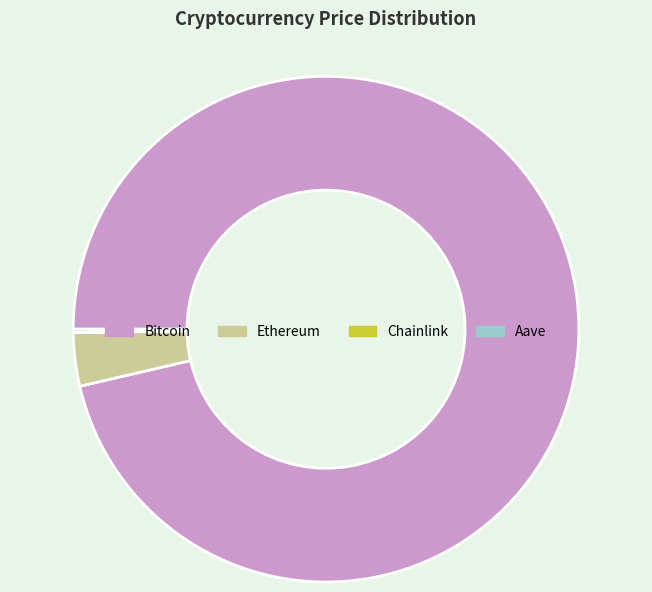

Which category has the biggest portion of the pie?

Bitcoin